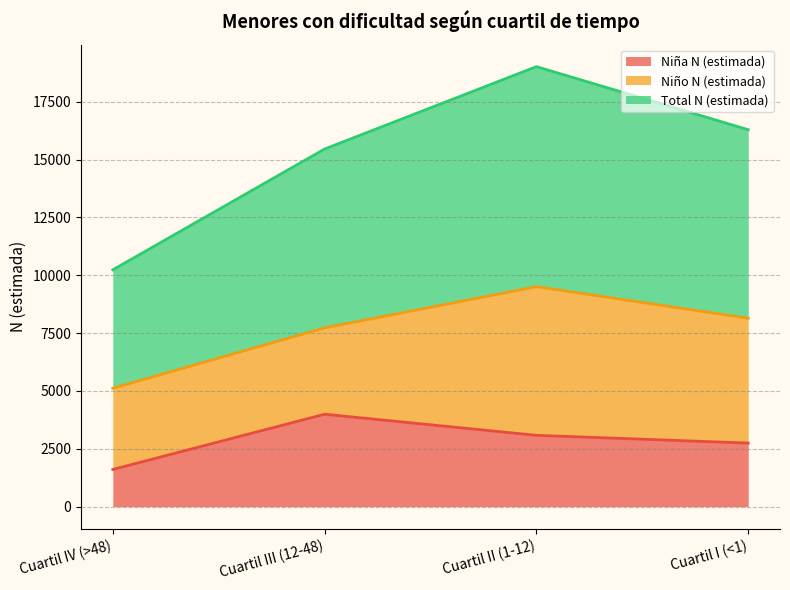

True or false: Total N (estimada) and Niña N (estimada) intersect in this chart.

False